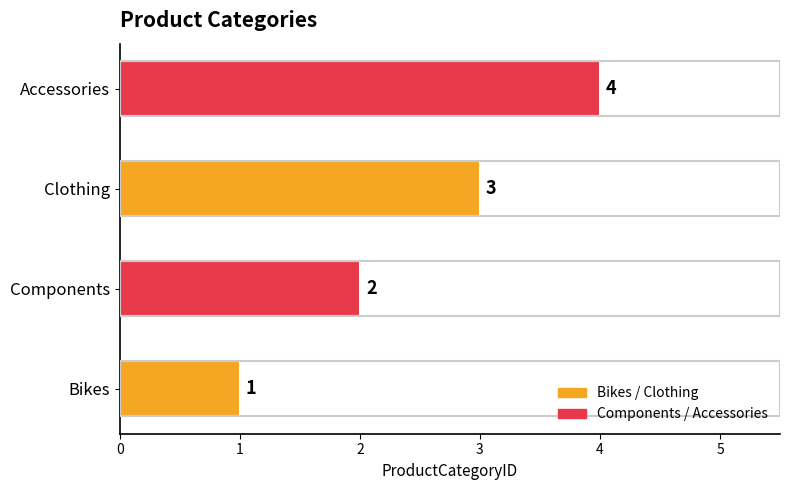

At which category does the chart reach its peak across all series?

Accessories